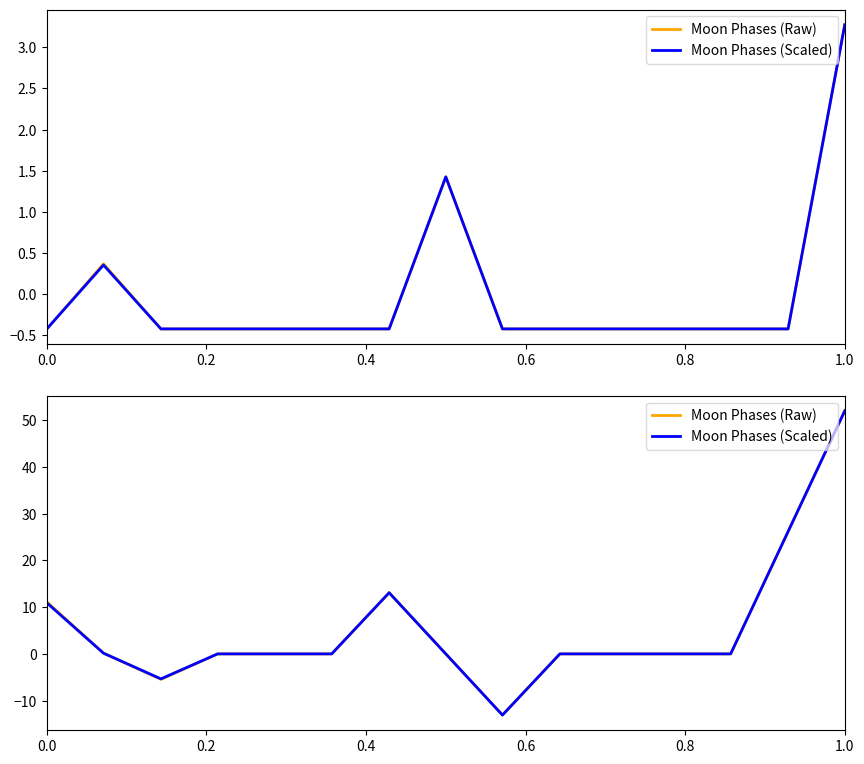

Does the chart display data point markers on the line(s)?

No